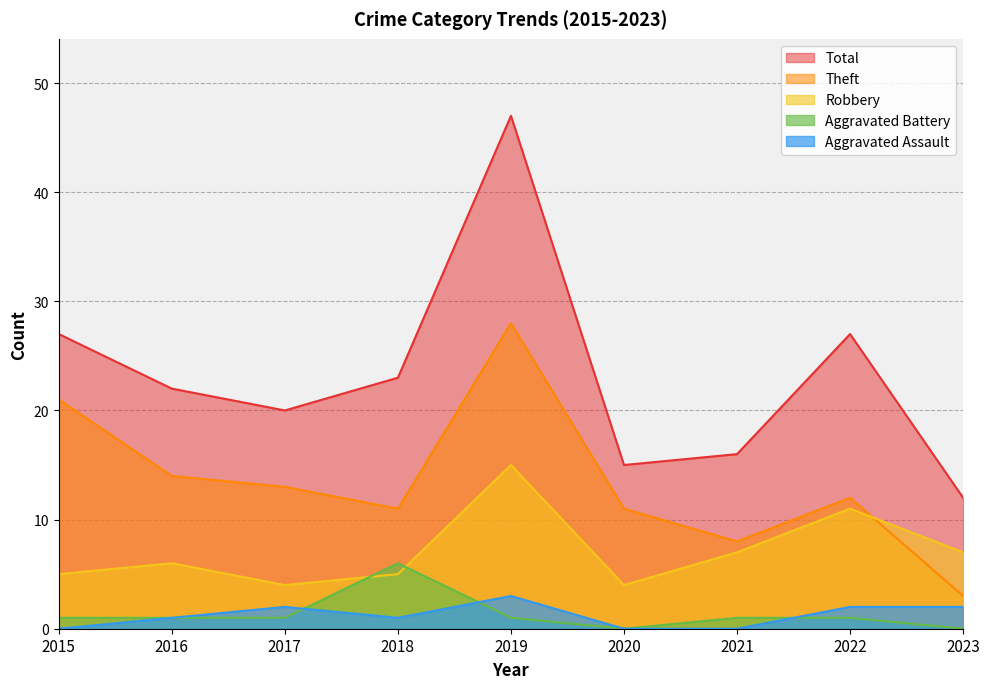

What is the value of the Robbery point at the 4th from the left?

5